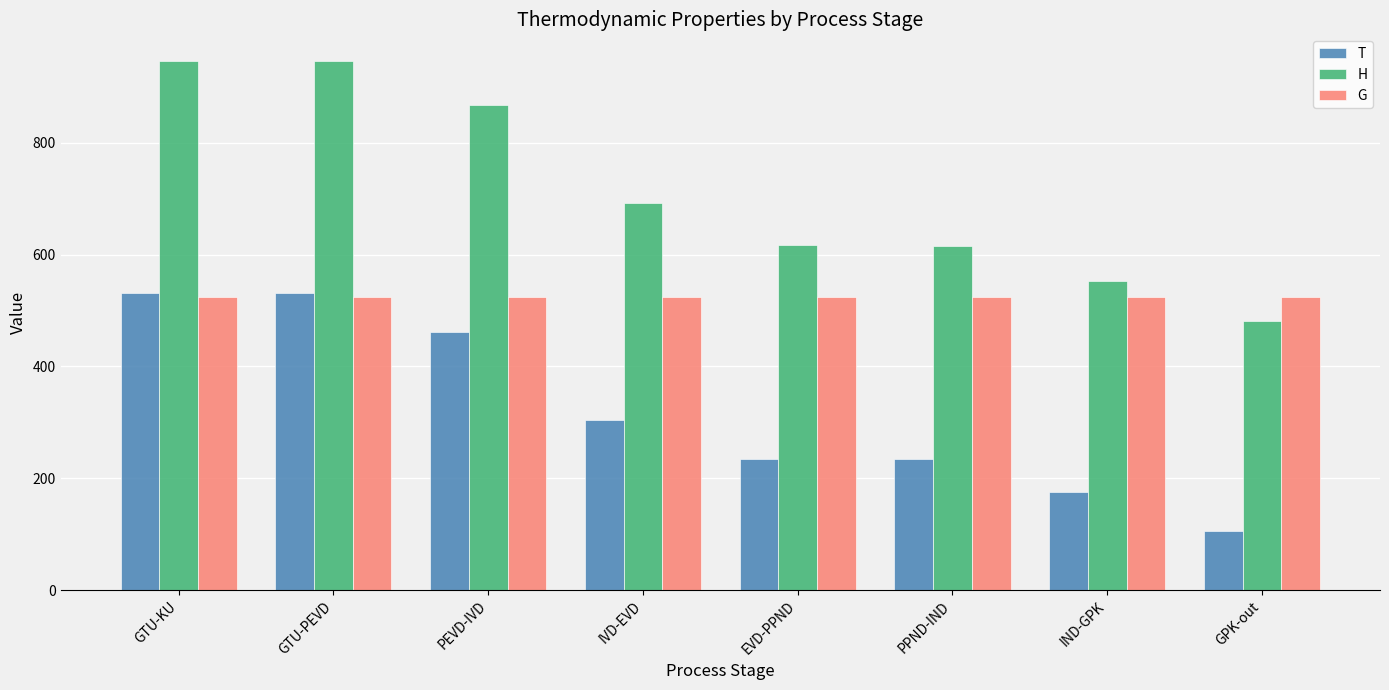

What position from the right is GTU-PEVD?

7